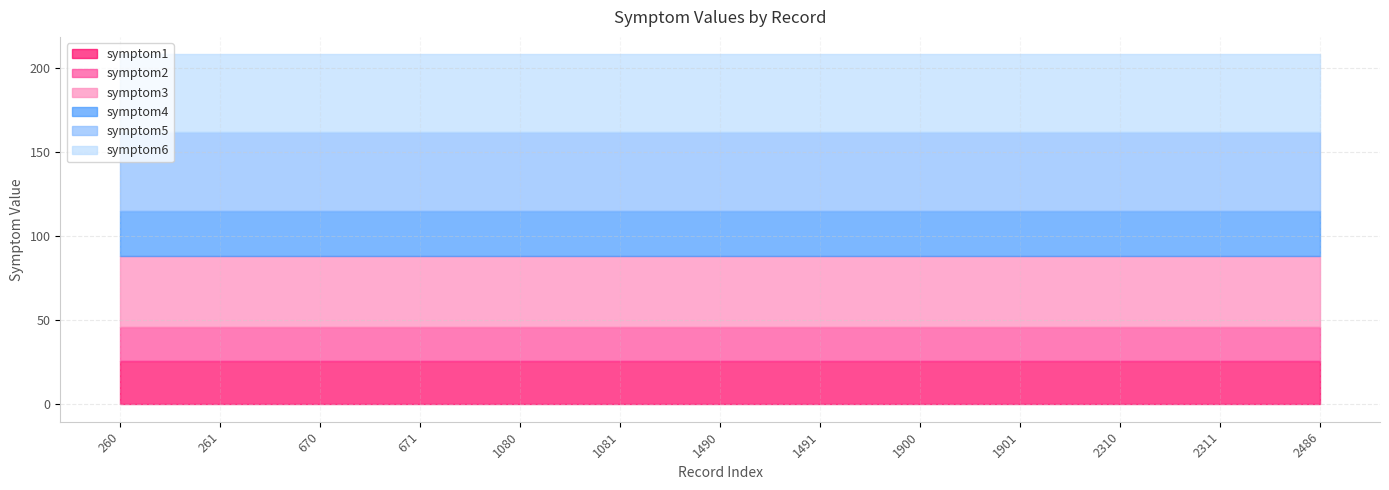

How many categories are shown in the chart?

13